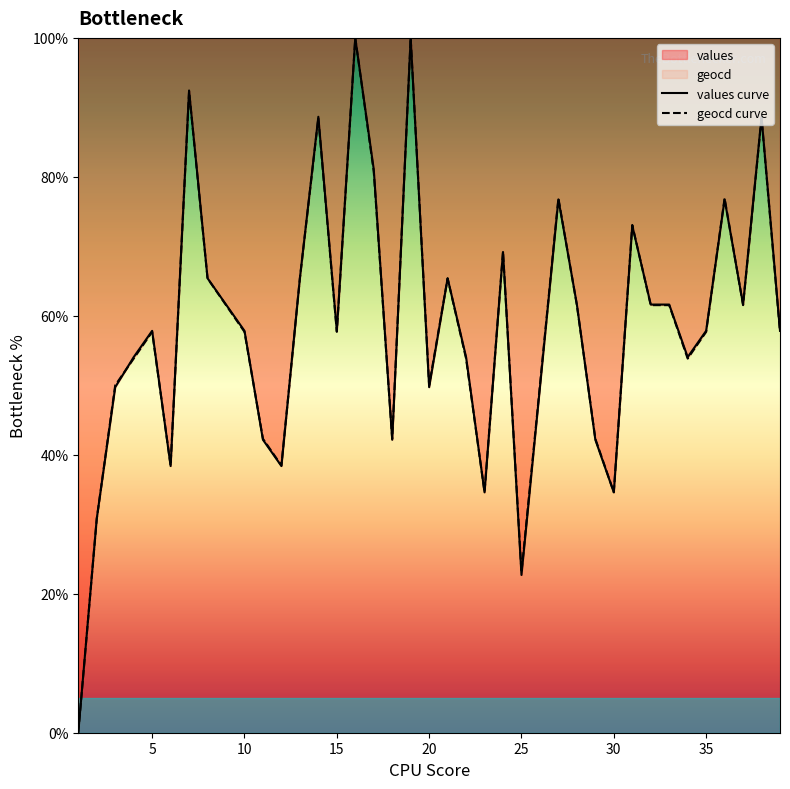

Which series has the widest spread of values?

values